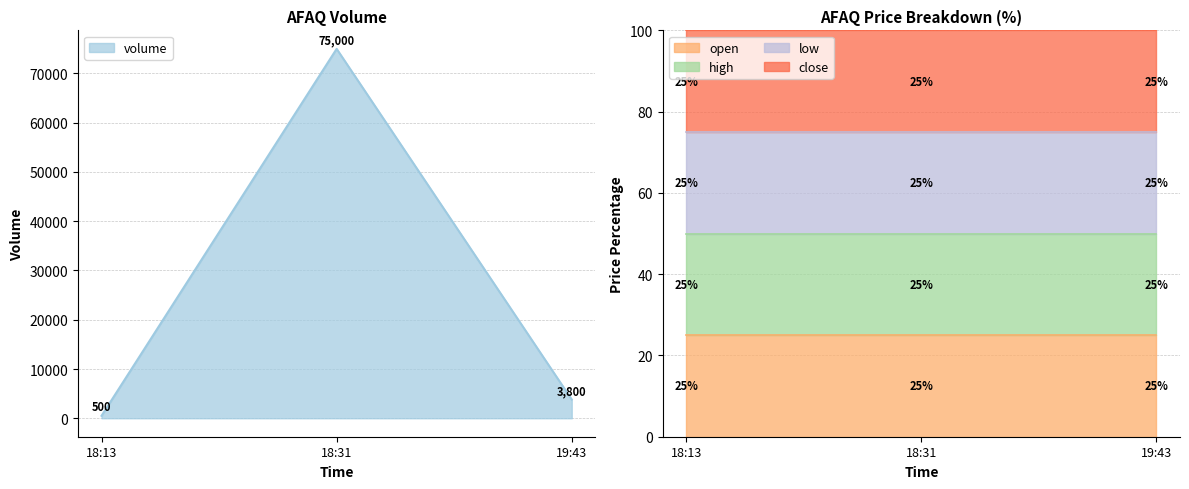

Which label corresponds to the smallest value in the chart?

2022-05-25 18:13:00